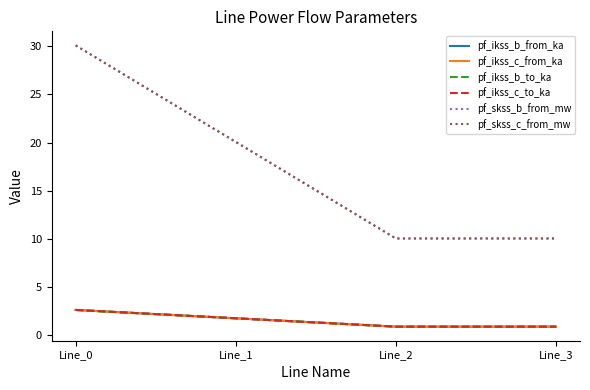

Does the chart have visible grid lines?

No